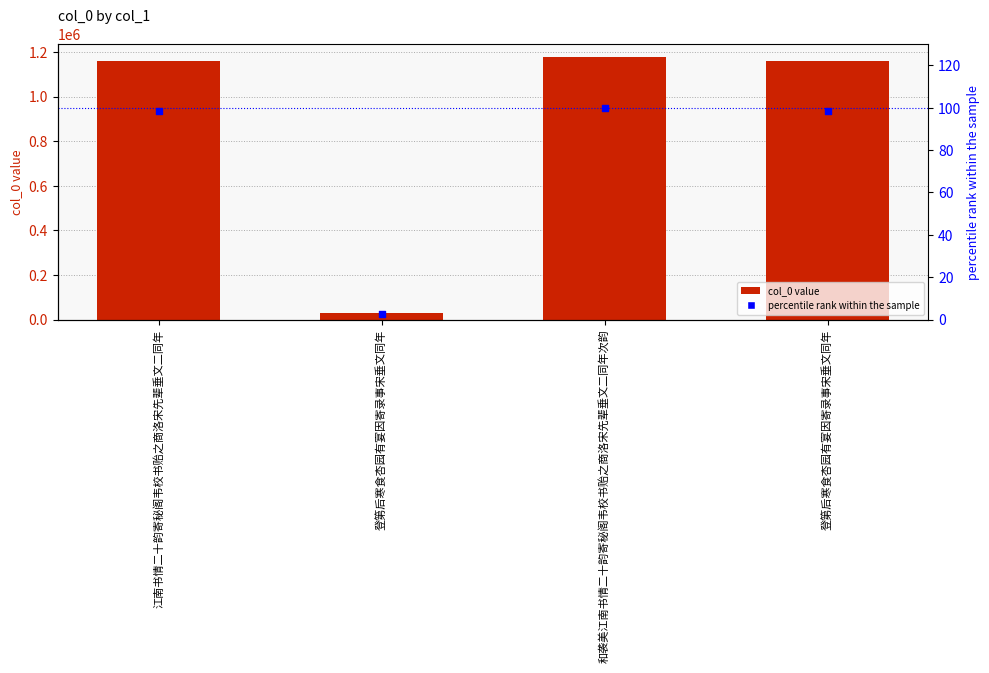

Which series contains the highest Y value?

col_0